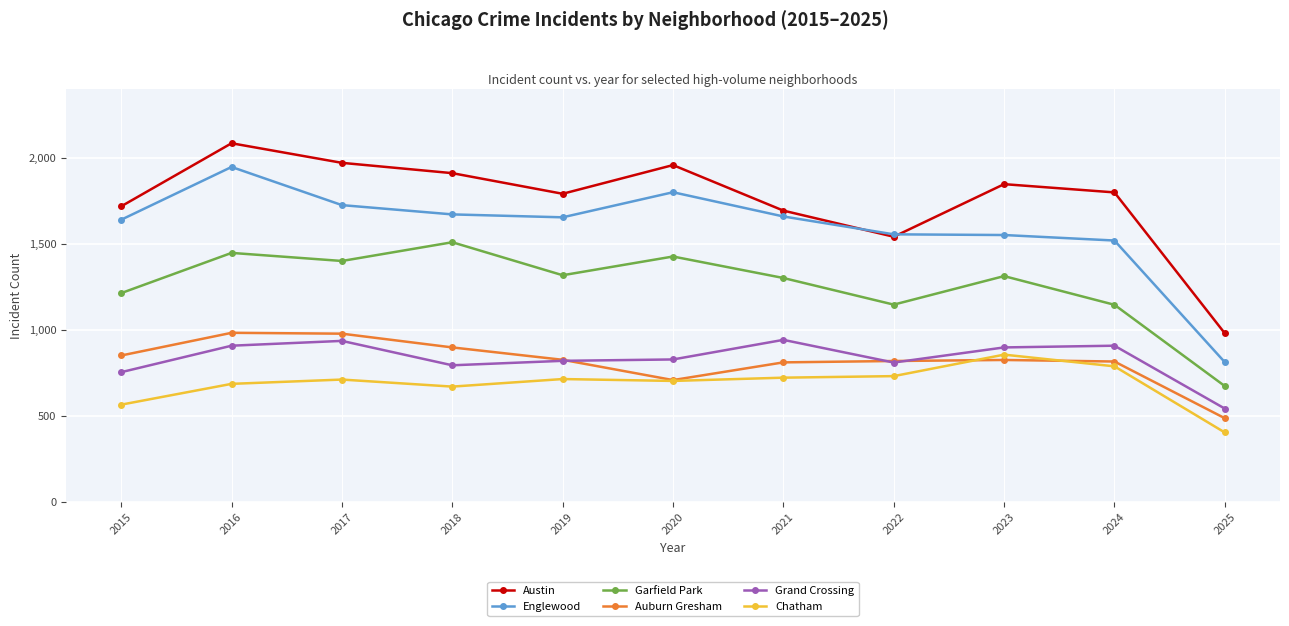

How many interior local peaks does the Garfield Park series have?

4